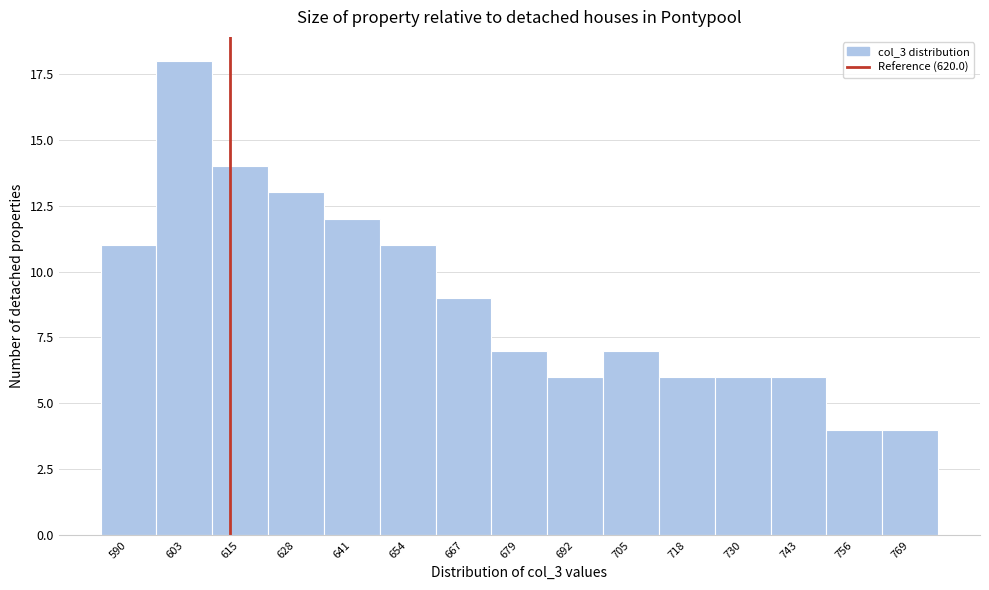

Reading left to right, extract all data points from this chart.

11	18	14	13	12	11	9	7	6	7	6	6	6	4	4